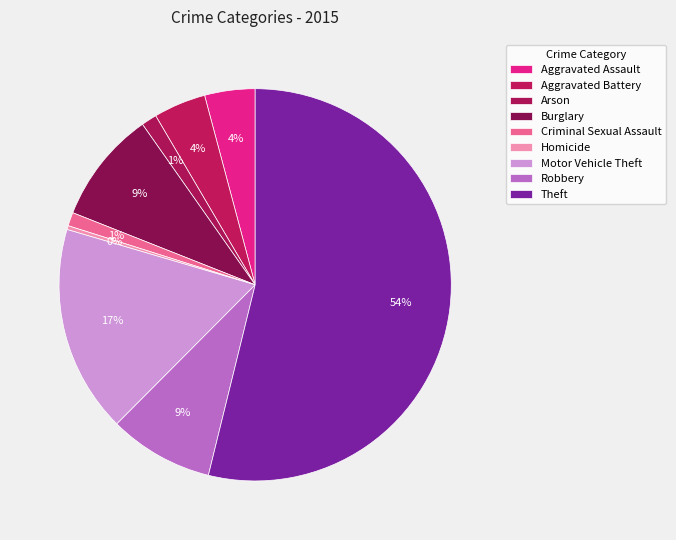

Which slice represents more than half of the pie?

Theft